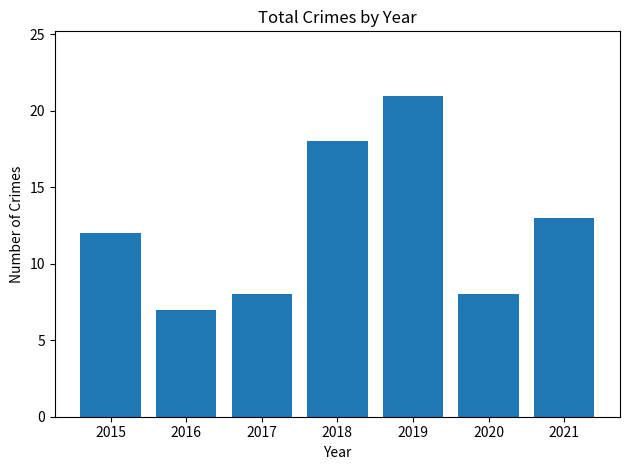

How many values are below 12?

3